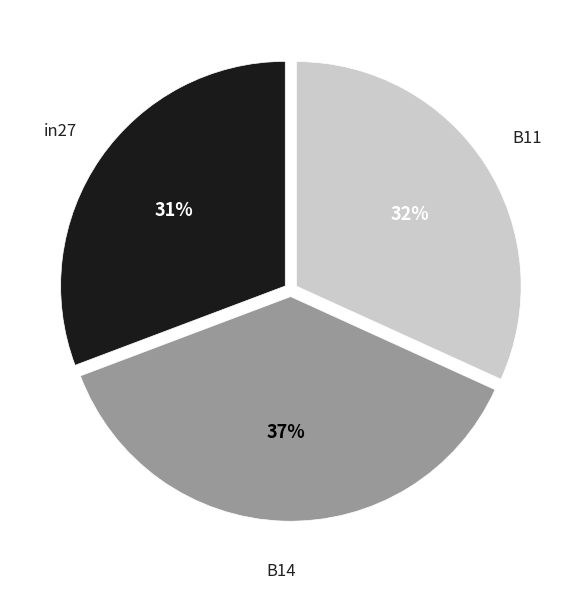

To the nearest percent, what is the average slice percentage?

33%